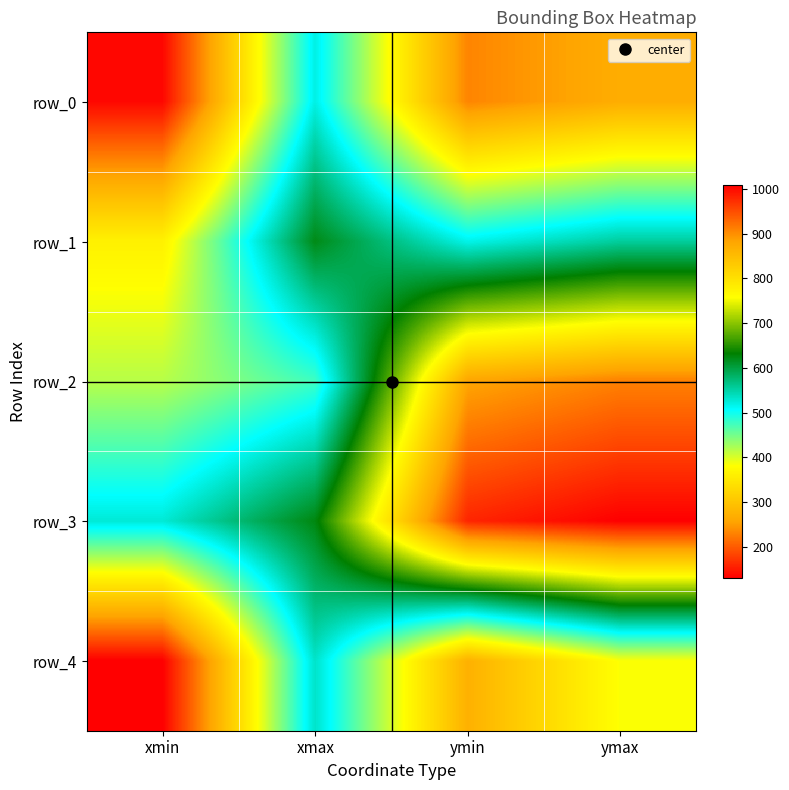

Reading right to left, what are all the values shown in this chart?

row_0: 268	232	520	136
row_1: 555	517	621	363
row_2: 910	881	476	417
row_3: 1009	980	624	527
row_4: 383	273	533	130